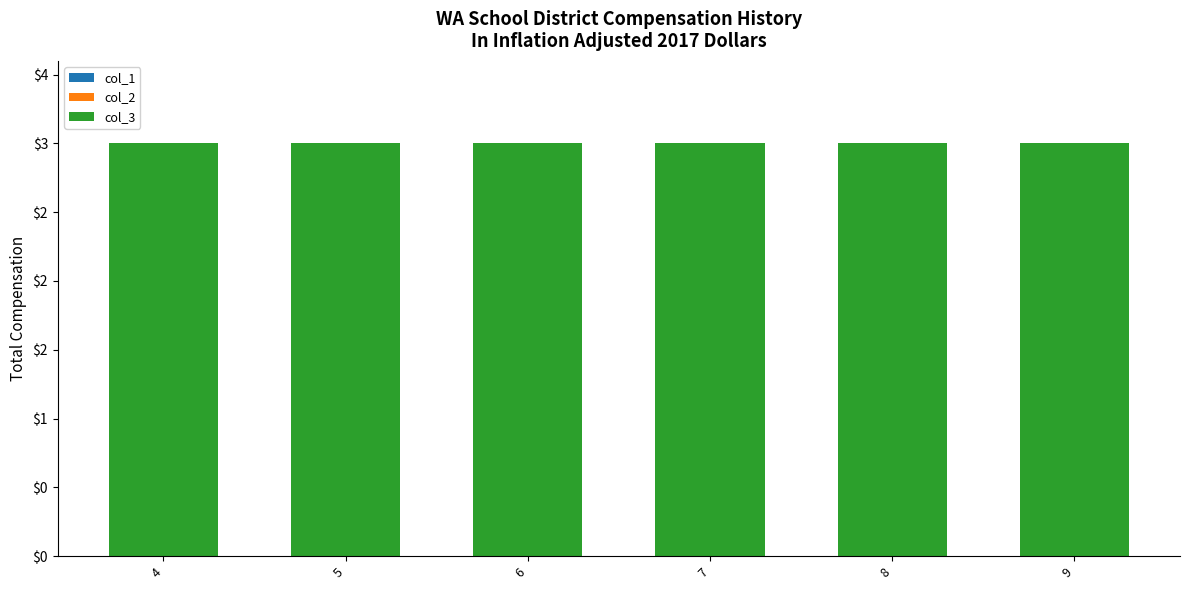

At which category is the sum across all series the highest?

4